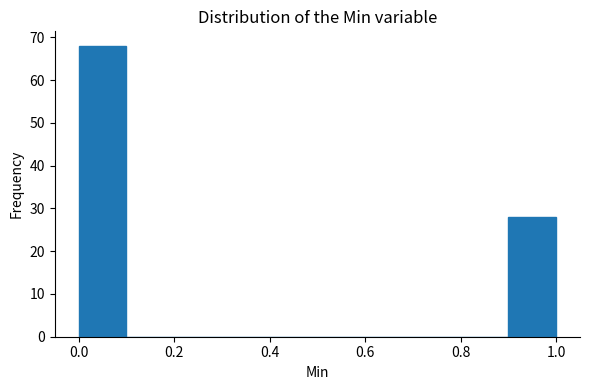

Which range on the x-axis has the tallest bar?

0.0 to 0.1